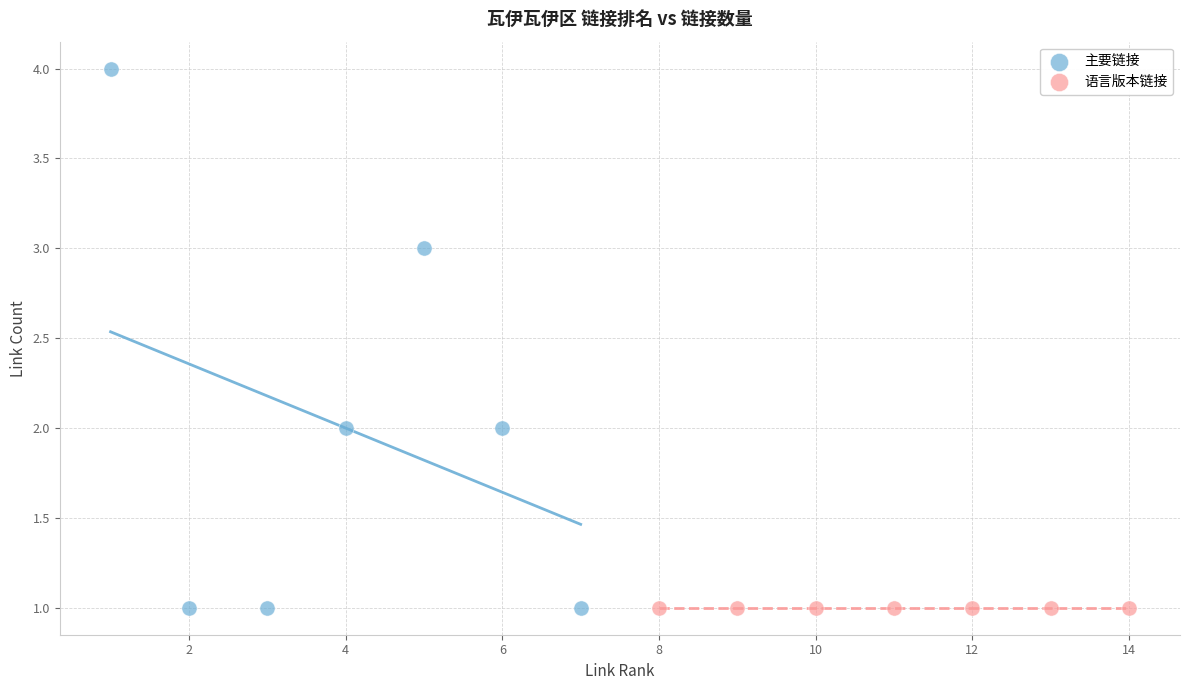

Which series contains the highest Y value?

主要链接